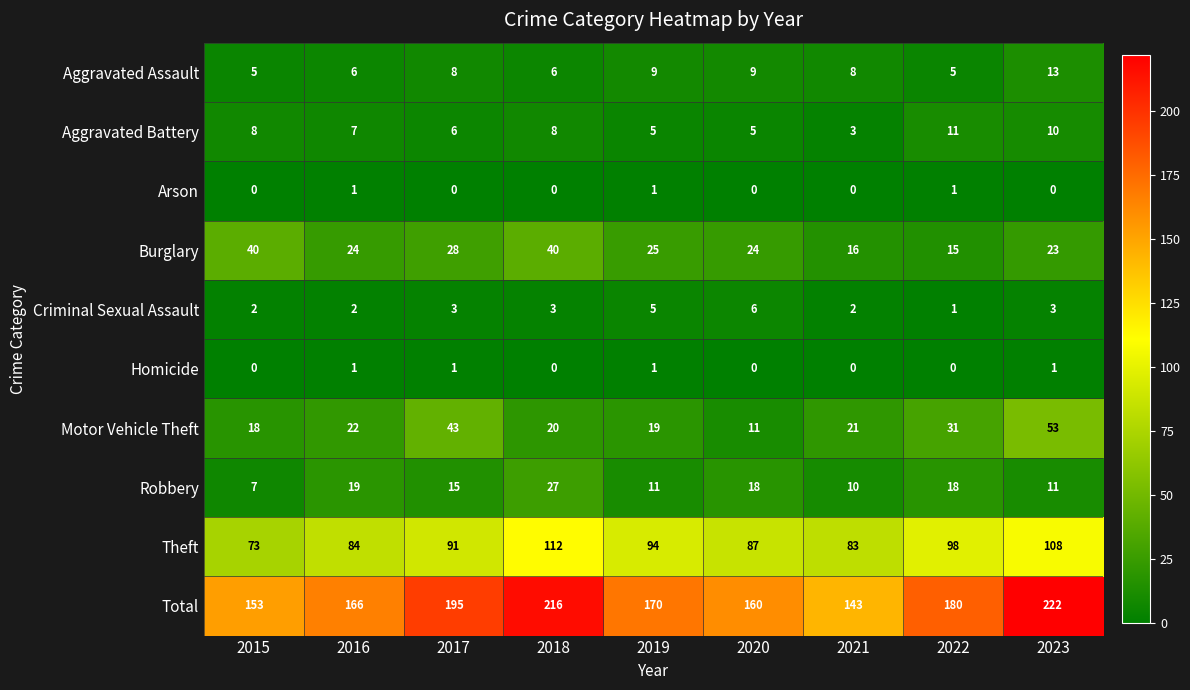

What is the greatest value displayed?

222